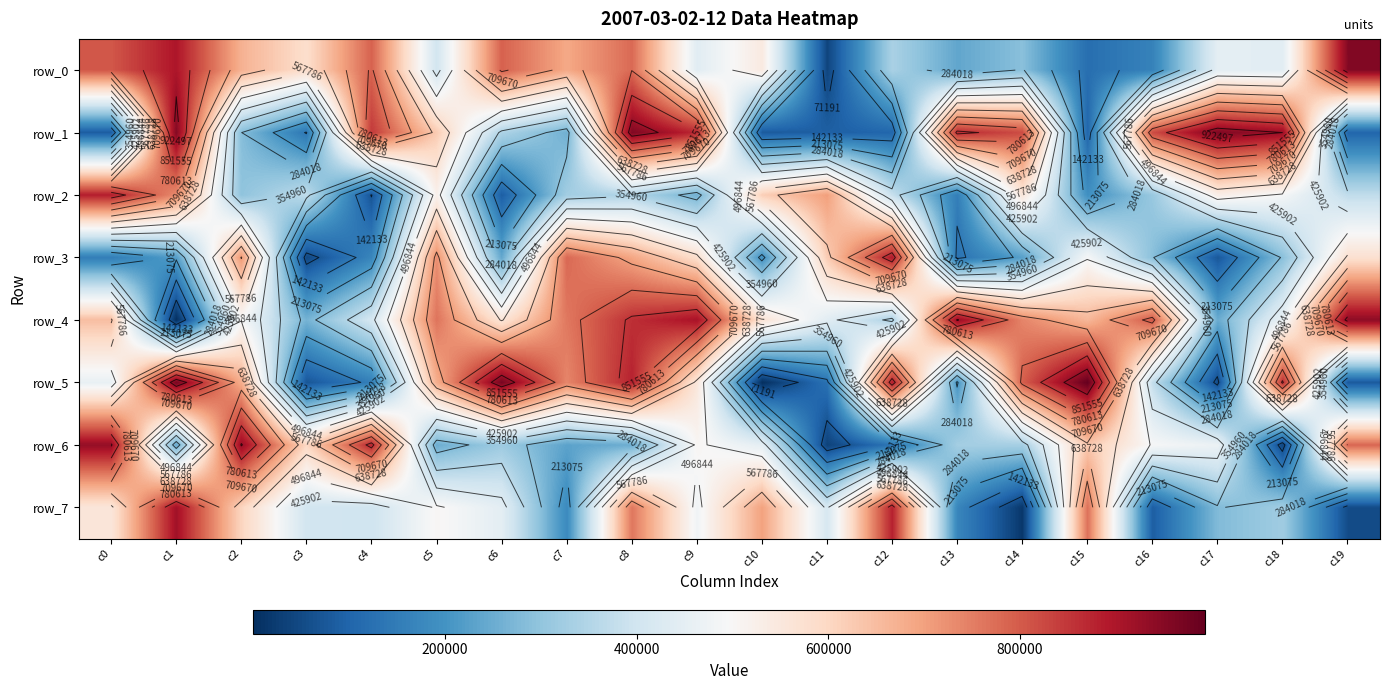

Which has a higher value, c4 or c11?

c4